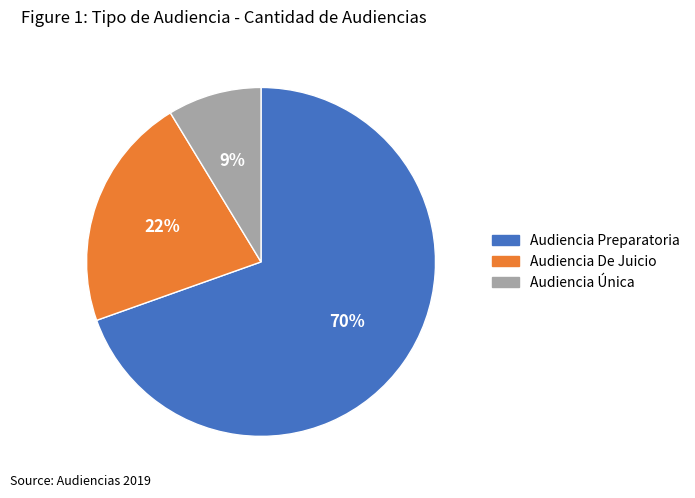

Is the sum of Audiencia Preparatoria and Audiencia De Juicio greater than half?

Yes